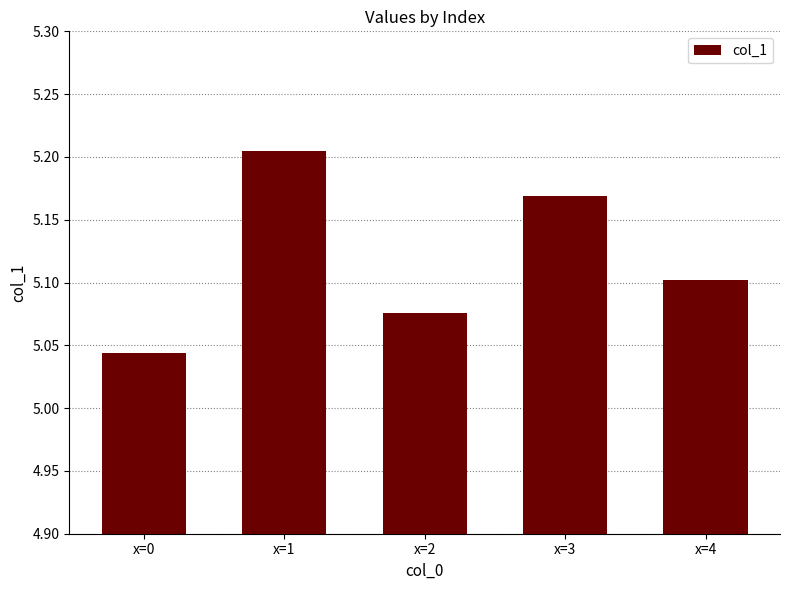

What is the change in value from x=3 to x=4?

-0.1